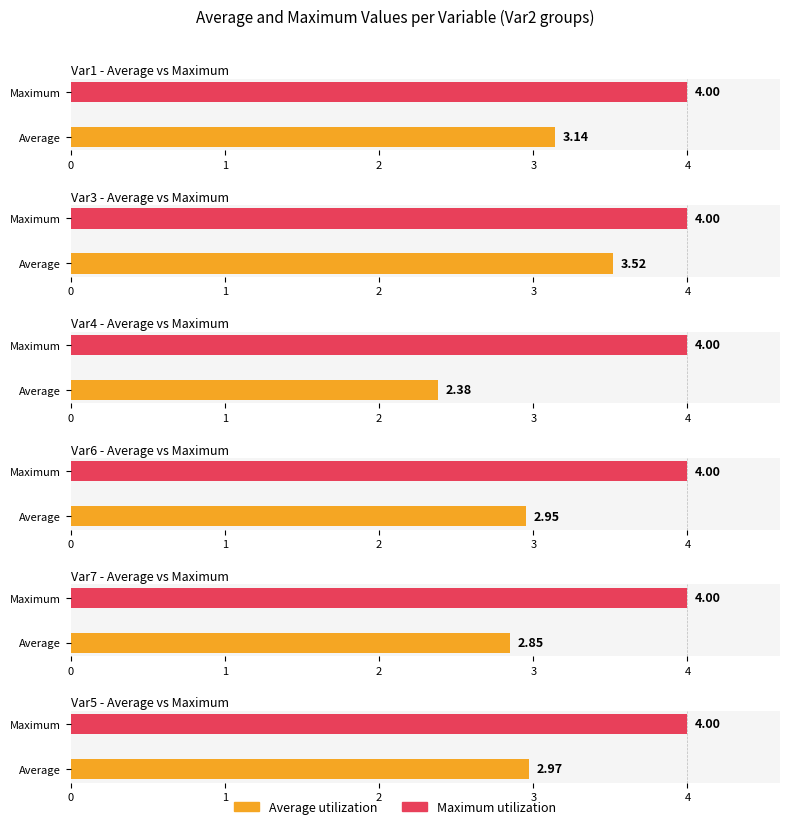

The Var1 series shows 5.1 at 4. True or false?

False